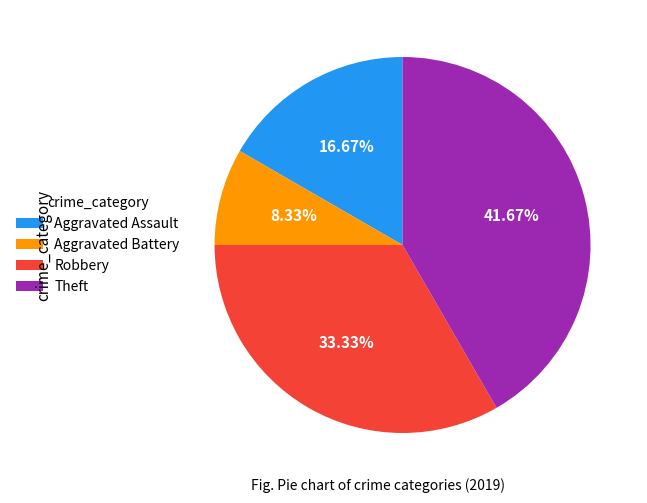

True or false: Aggravated Assault accounts for 10% of the total.

False